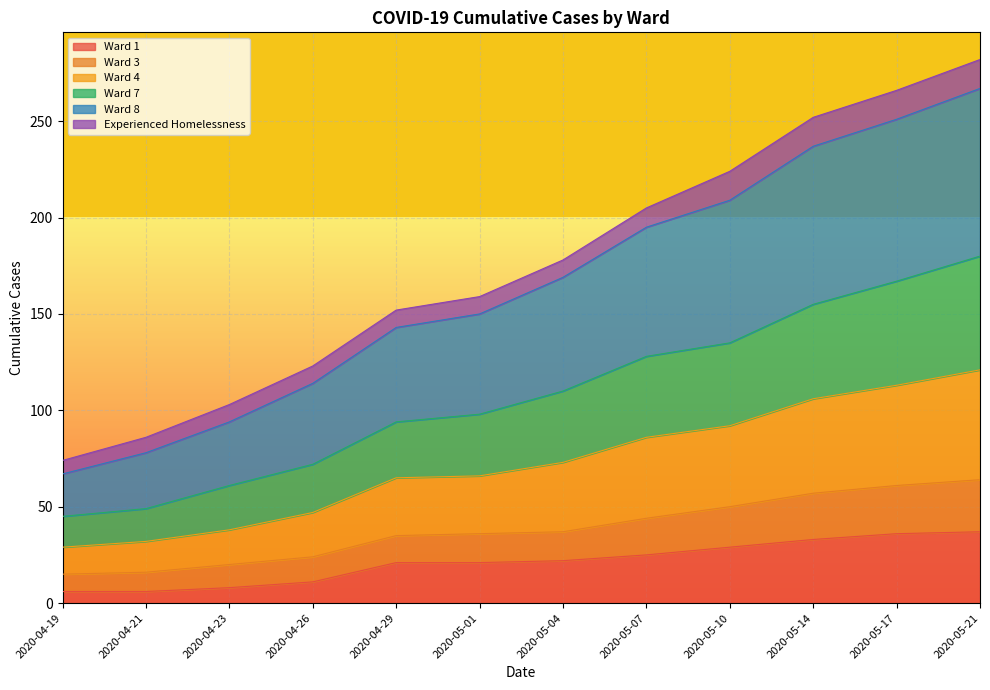

What is the spread (max minus min) of values at 2020-05-17?

230